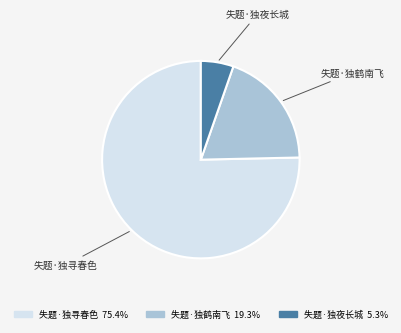

Do 失题·独寻春色 and 失题·独夜长城 together represent more than half of the pie?

Yes